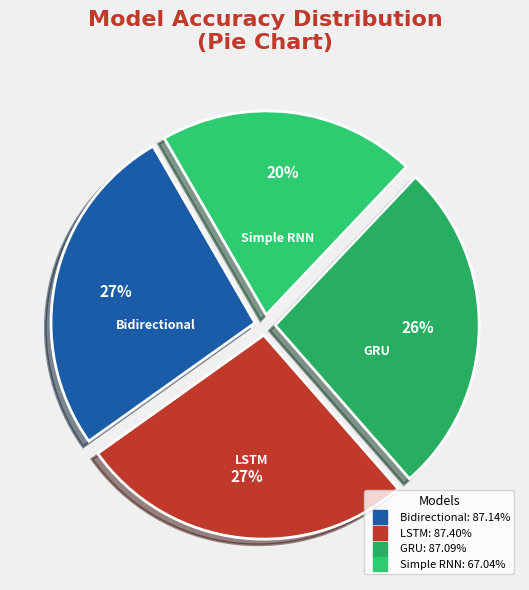

What percentage is the LSTM slice, to the nearest percent?

27%